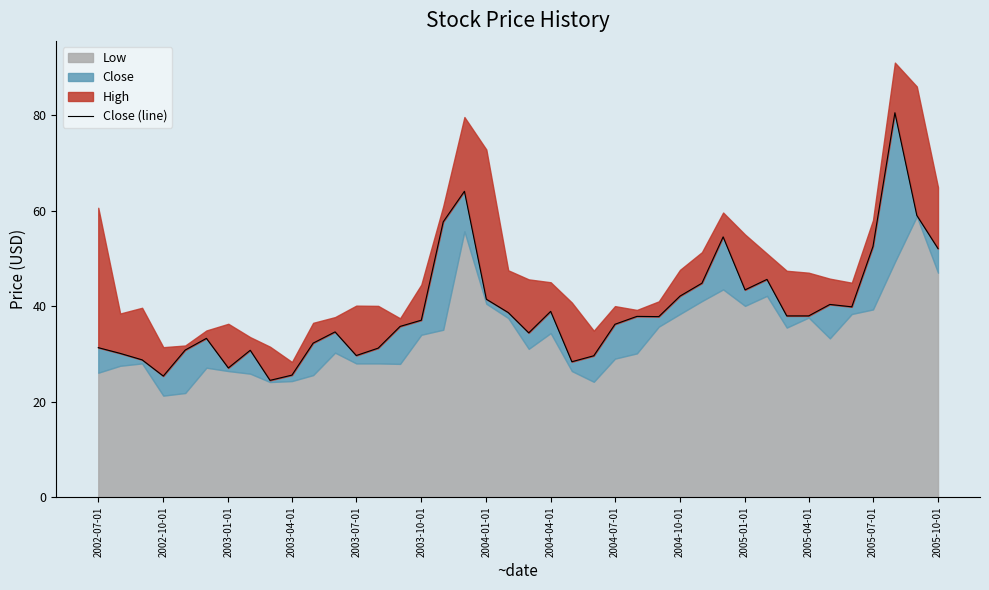

What is the value of the 6th point from the left?

33.2